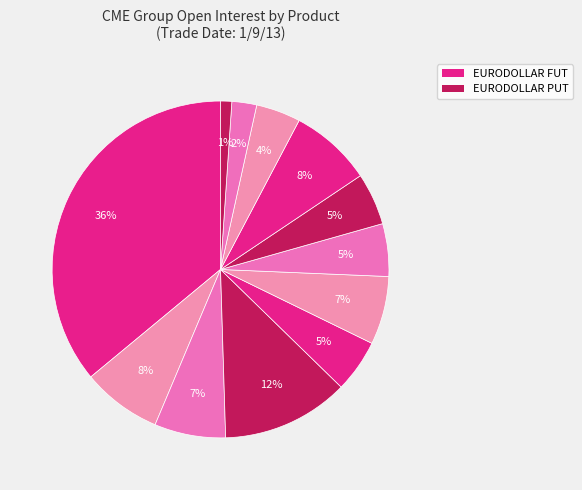

How many slices are in this pie chart?

12